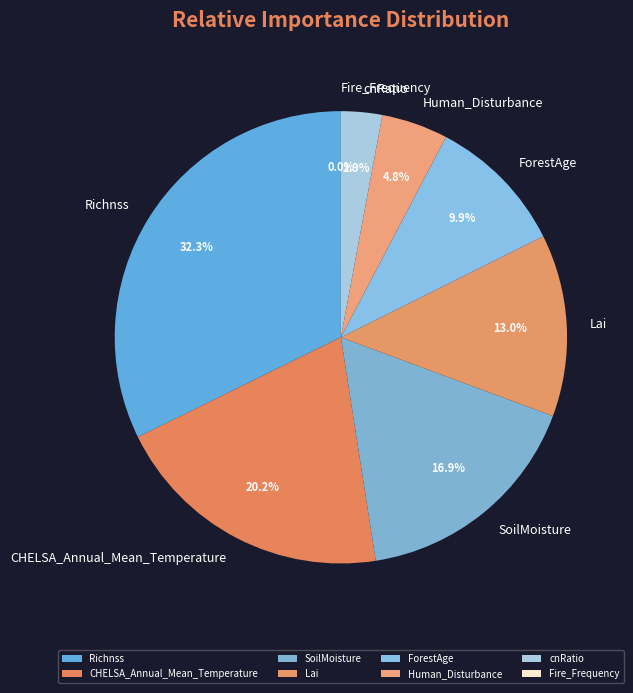

The CHELSA_Annual_Mean_Temperature slice represents 20% of the pie. True or false?

True